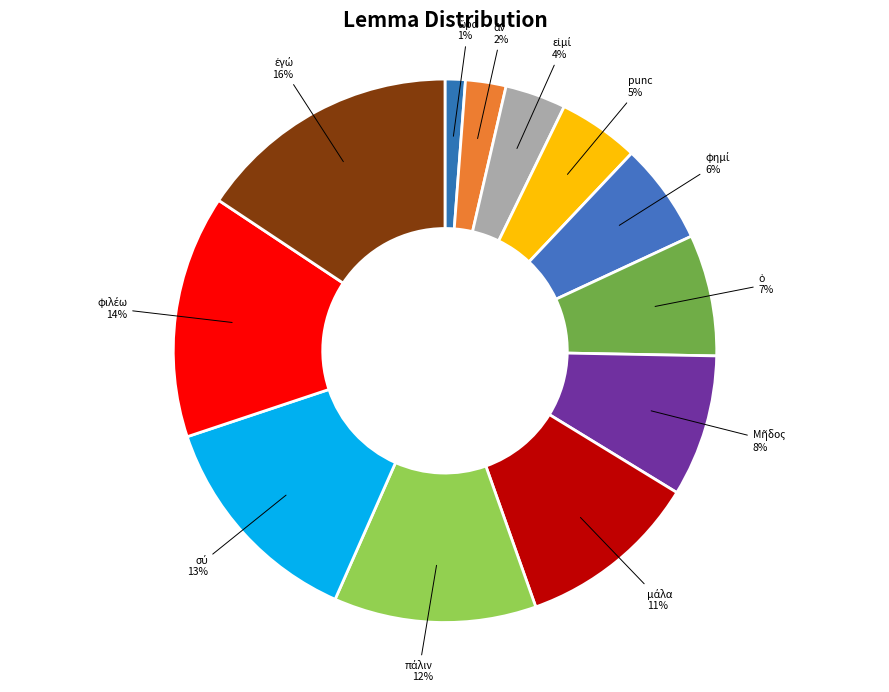

How many segments does this pie chart have?

12